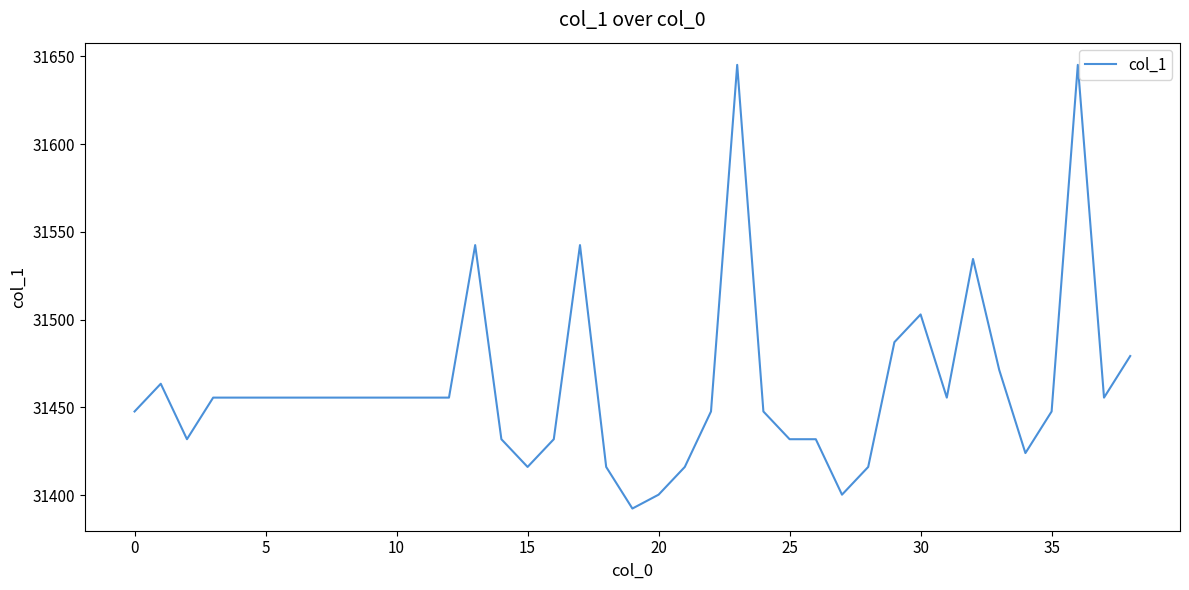

What is the smallest value displayed?

31392.4